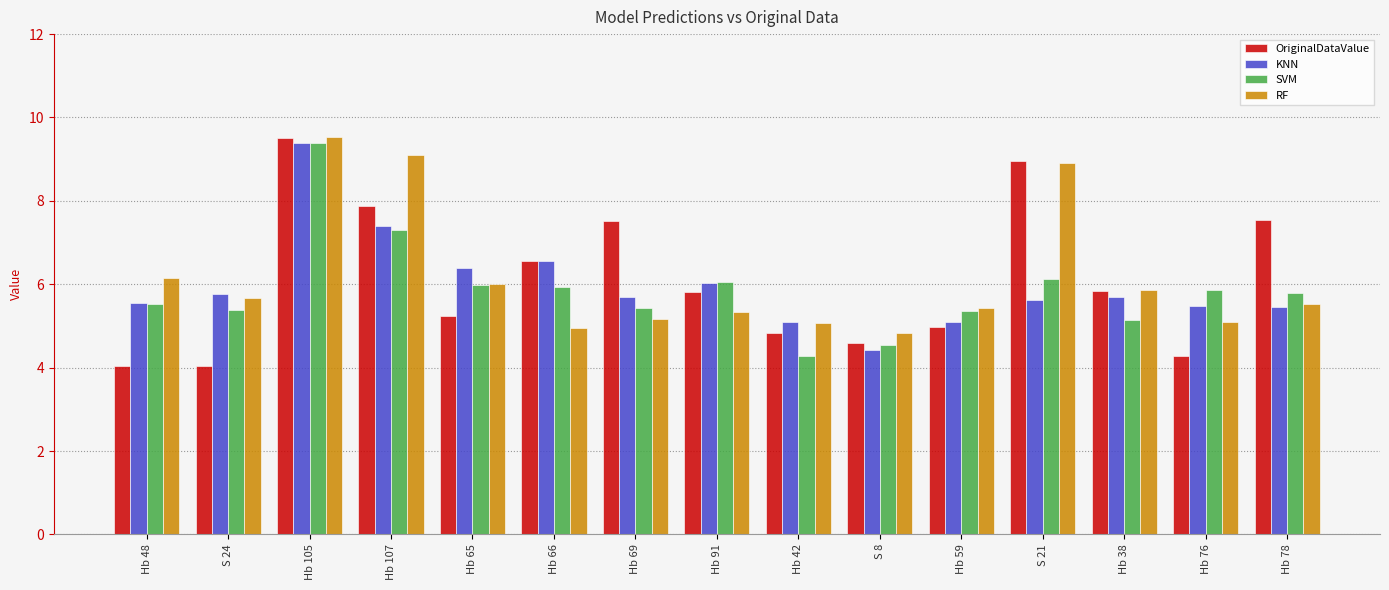

What is the minimum value for OriginalDataValue?

4.0